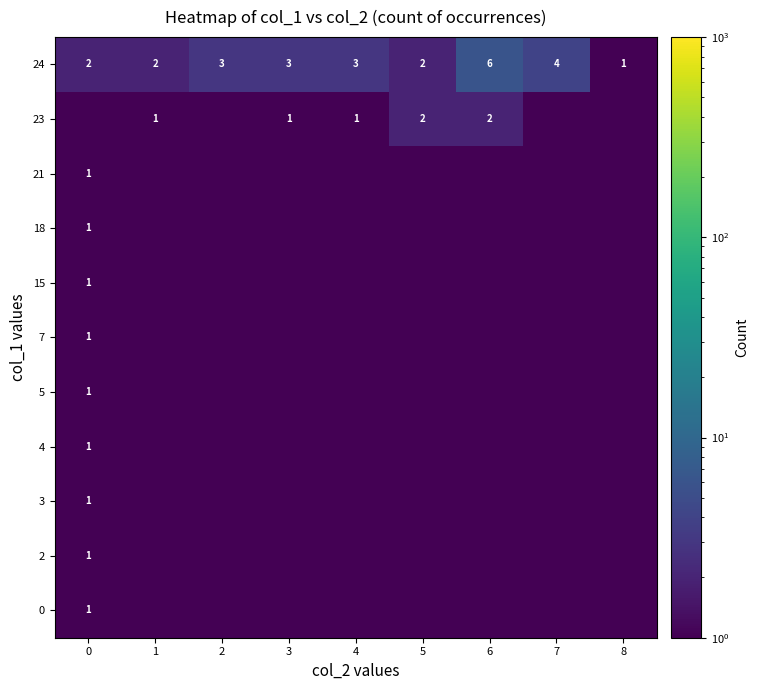

What is the sum of all 24 values?

26.0